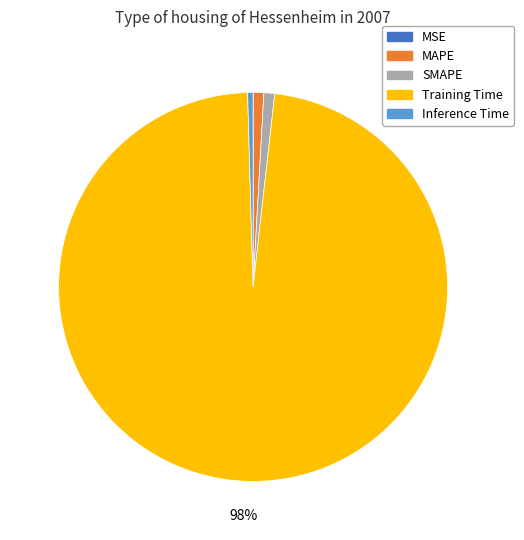

Does Training Time represent more than half of the total?

Yes